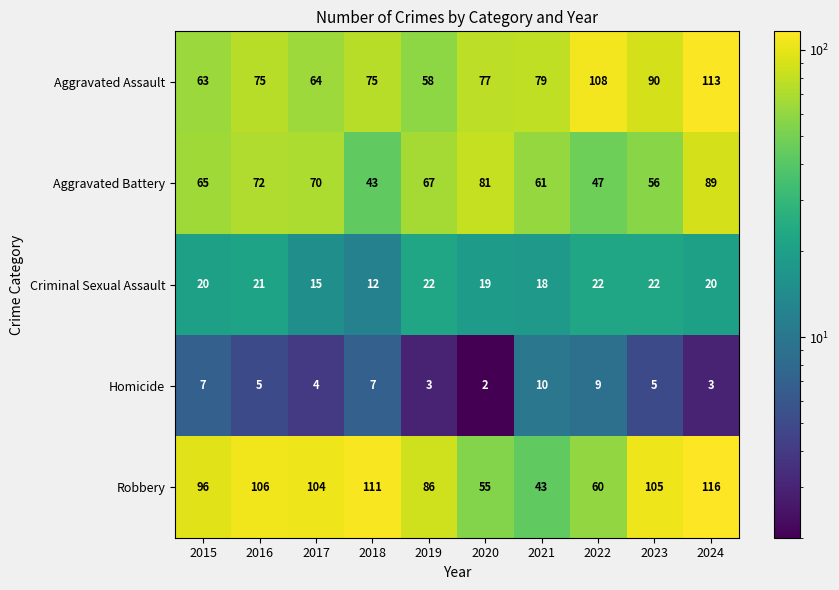

Is it true that Aggravated Battery equals 42 at 2019?

False